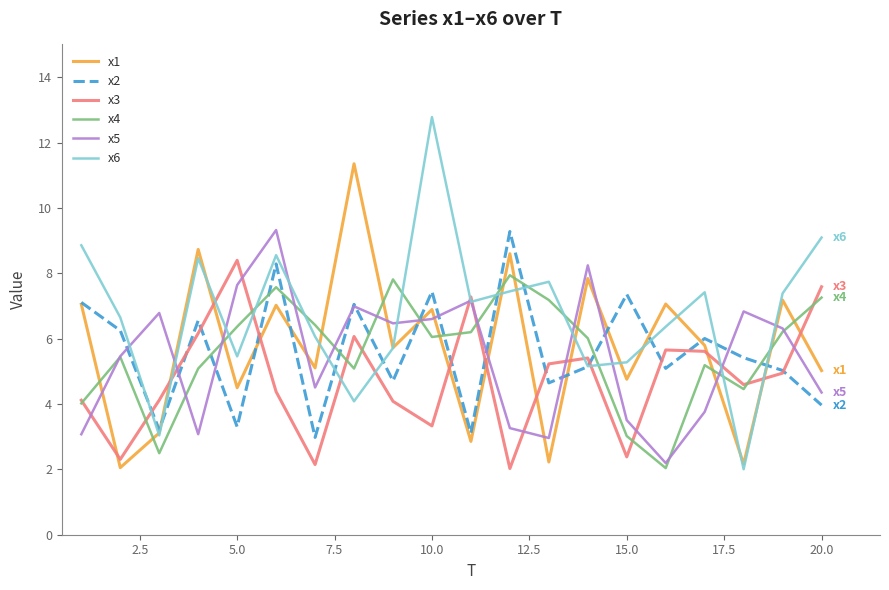

Which series ends up on top after the final intersection of x1 and x3?

x3